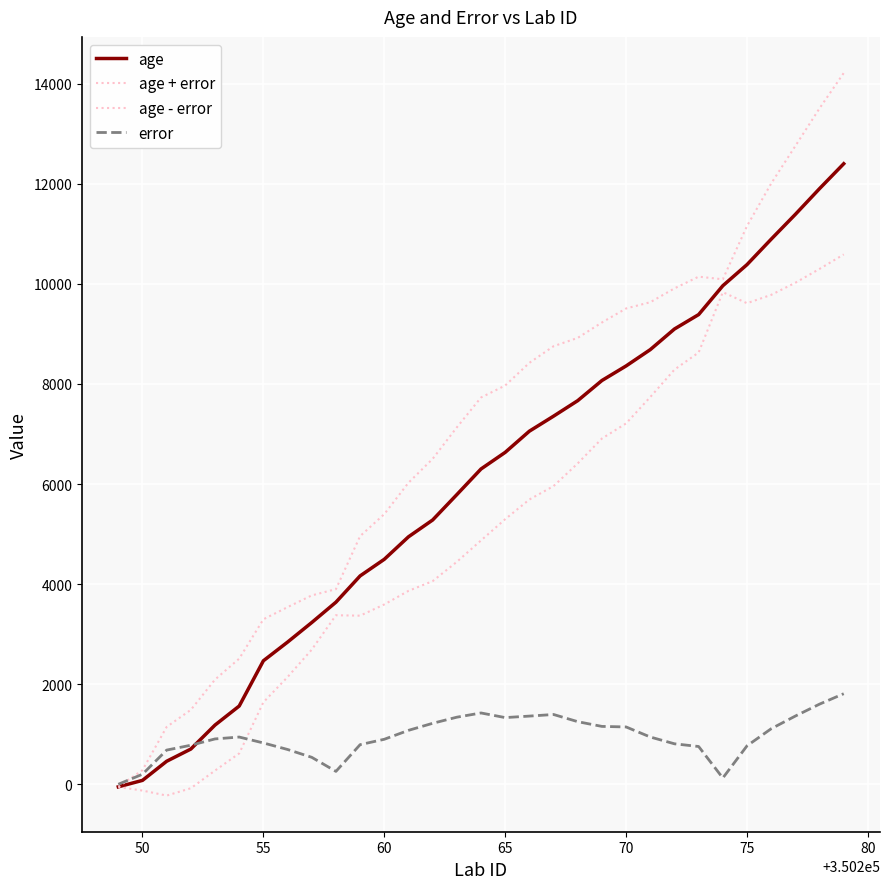

How many lines are shown in the chart?

4